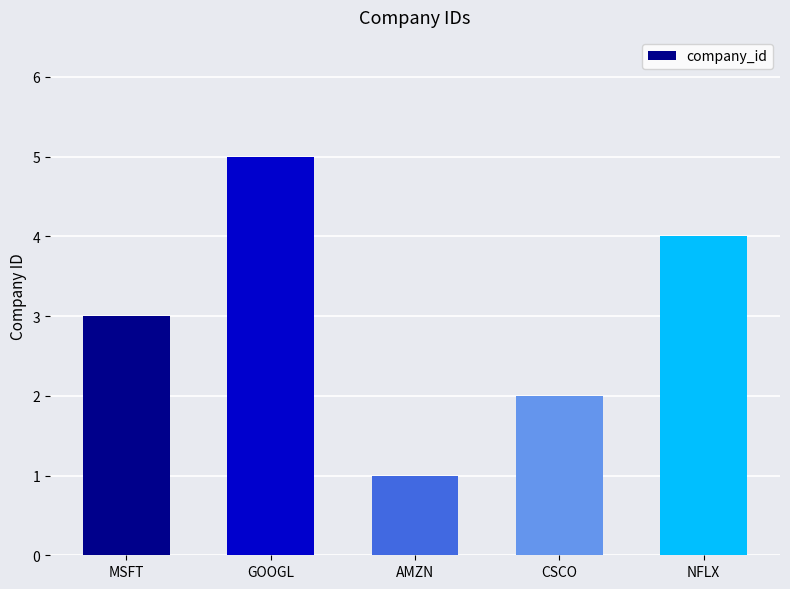

At which category does the chart reach its peak across all series?

GOOGL